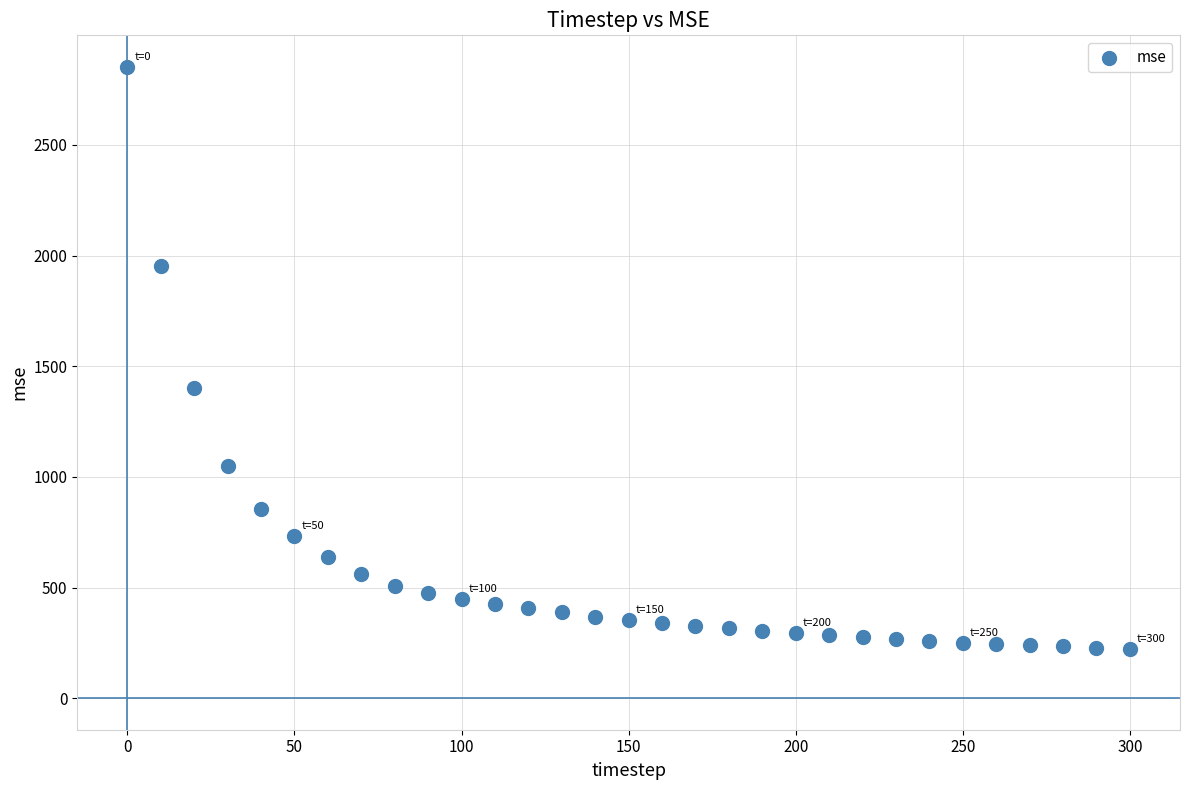

What is the range of X values (max minus min)?

300.0